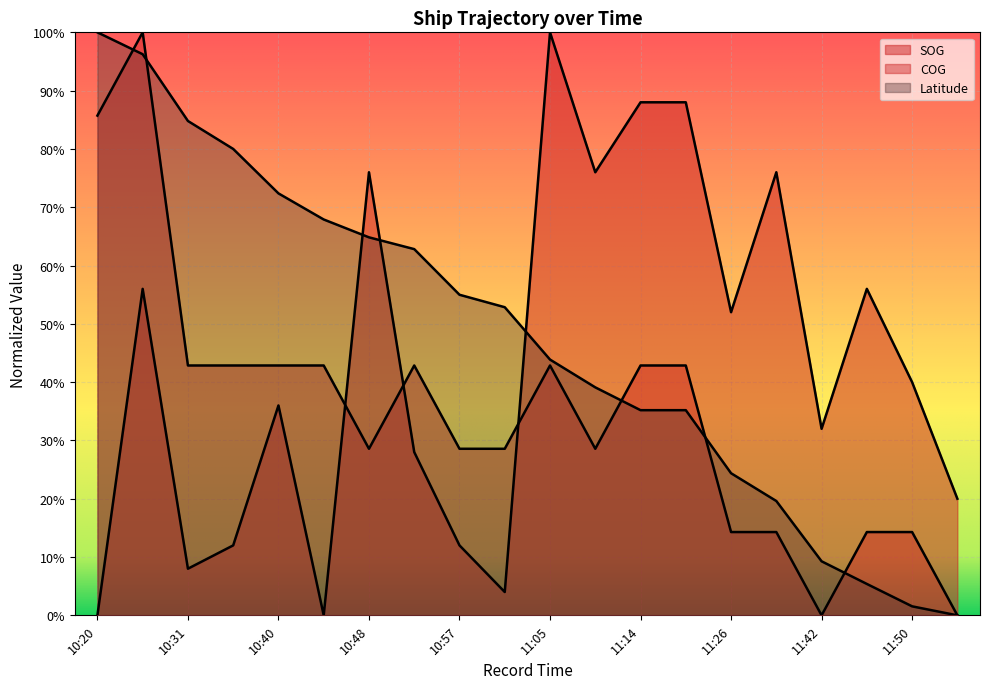

Rank the series at 10:57 from highest to lowest value.

Latitude, COG, SOG